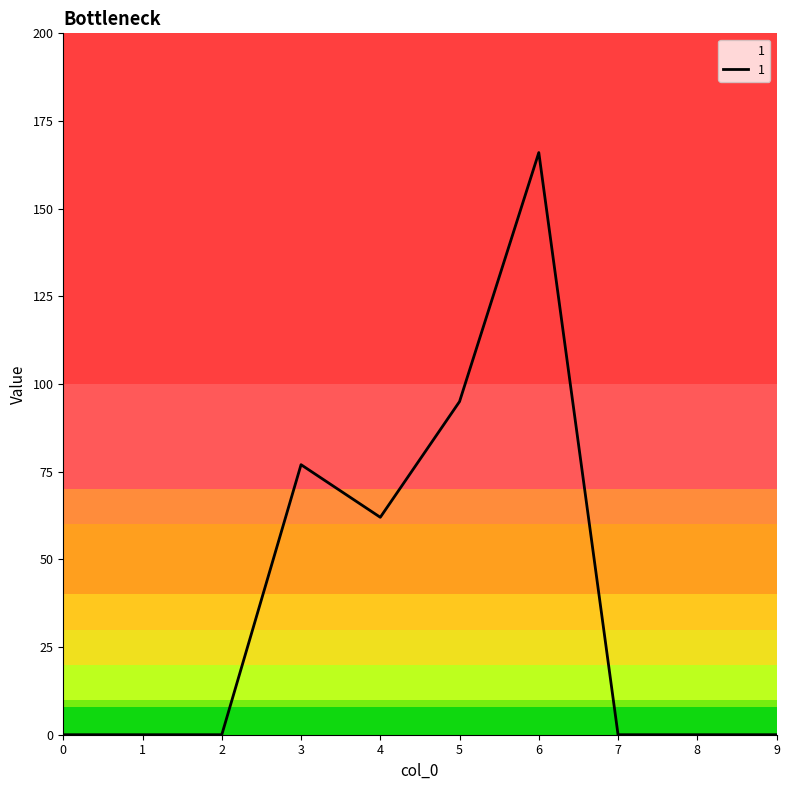

What is the difference between the maximum and second lowest values?

166